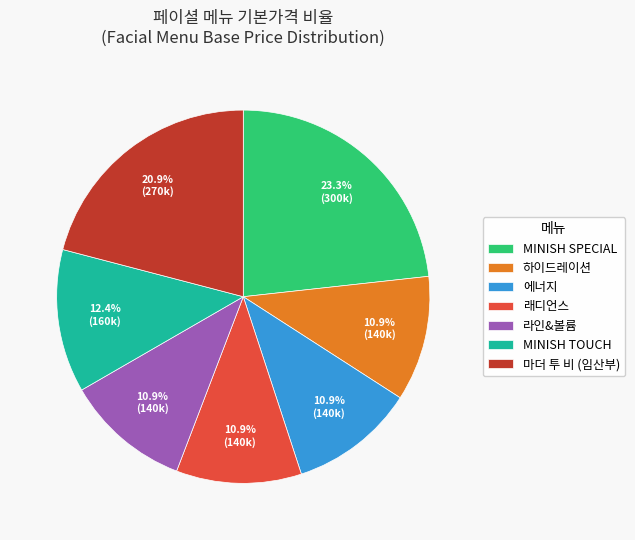

Is the sum of MINISH SPECIAL and 라인&볼륨 greater than half?

No